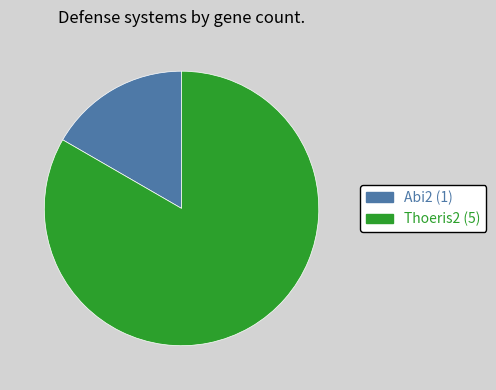

The Abi2 slice represents 9% of the pie. True or false?

False